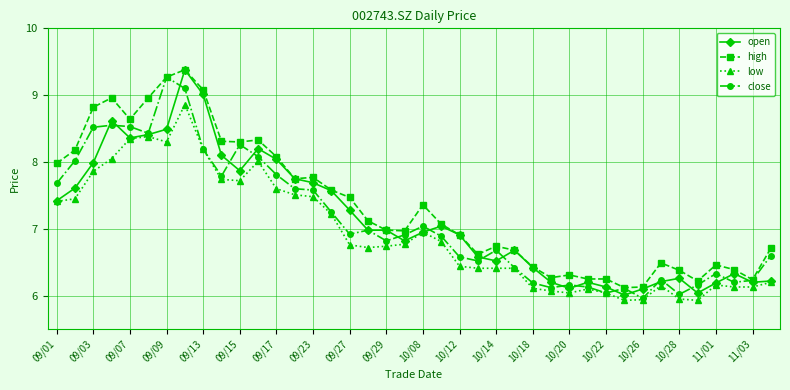

At how many categories does at least one series exceed 8?

12